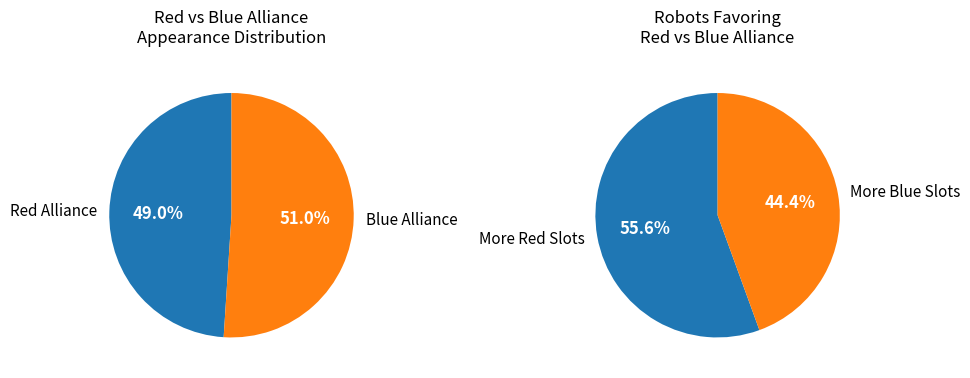

The 7 slice represents 3% of the pie. True or false?

False